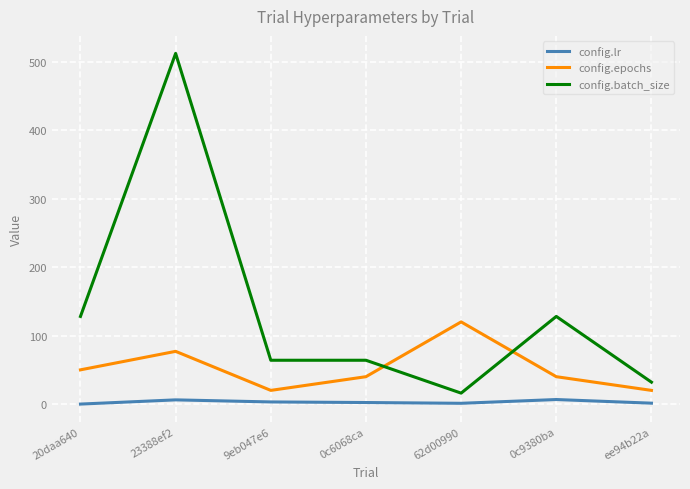

How many lines are shown in the chart?

3